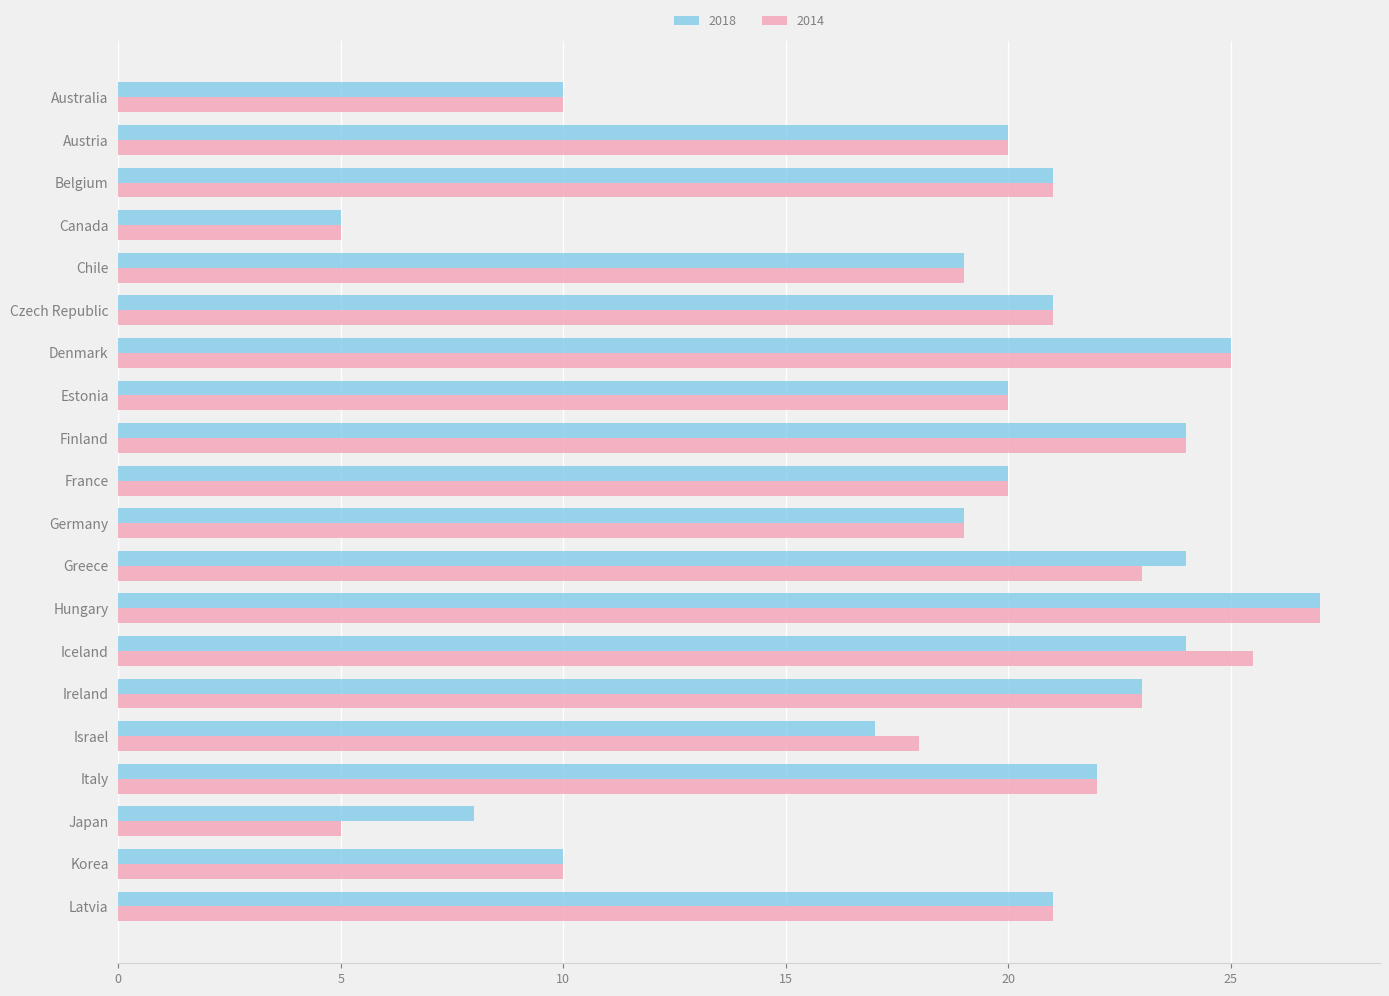

What is the approximate value of 2018 at Austria?

20.0